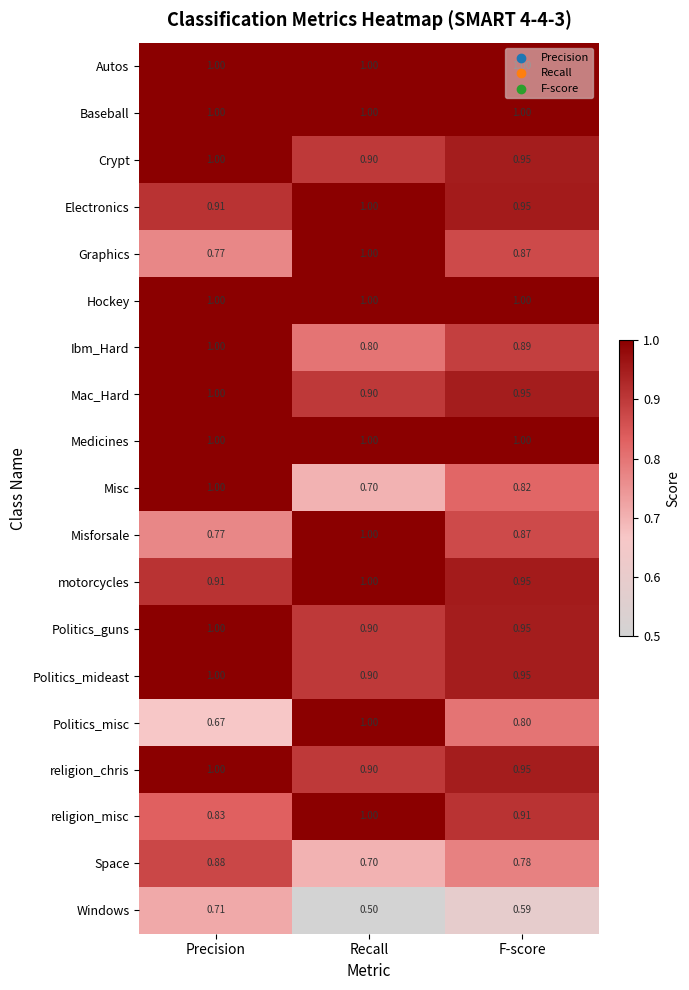

Which series has the largest range (max minus min)?

Politics_misc